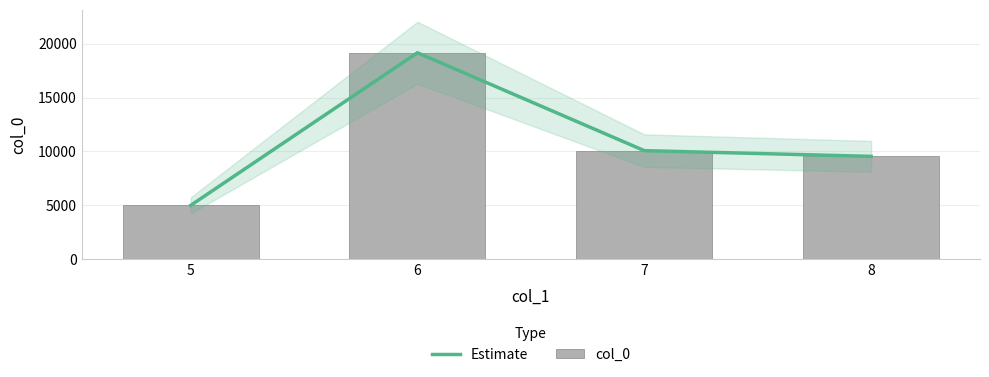

What is the minimum value for Estimate?

4990